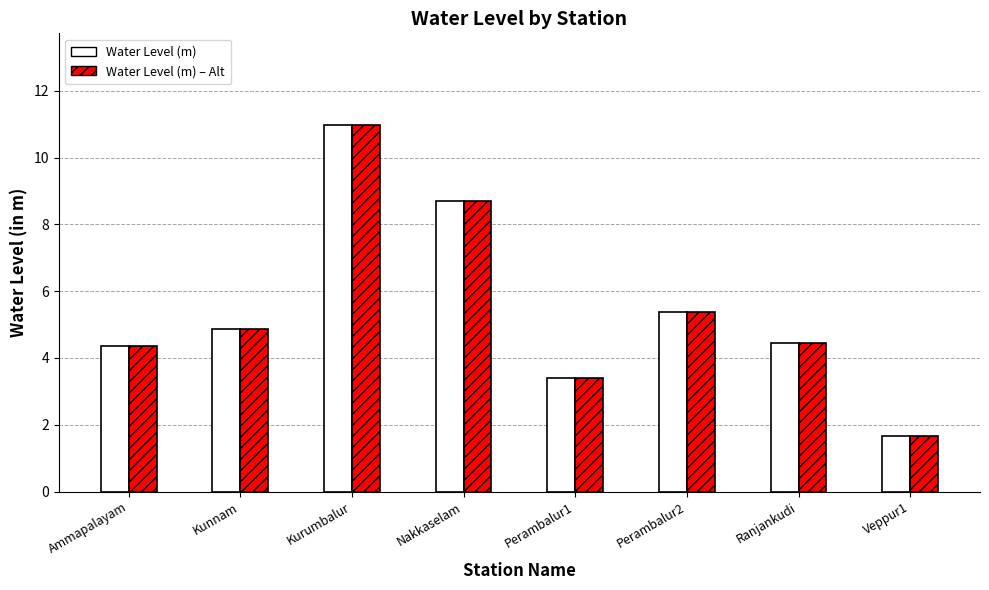

What is the approximate value of Water Level (m) at Kurumbalur?

11.0